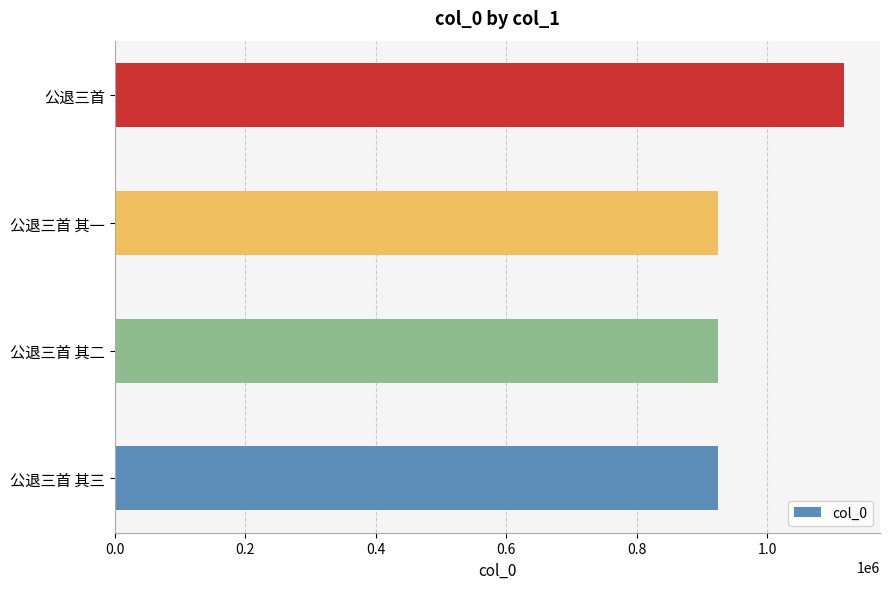

True or false: the data shows 925182 at 公退三首 其三.

True